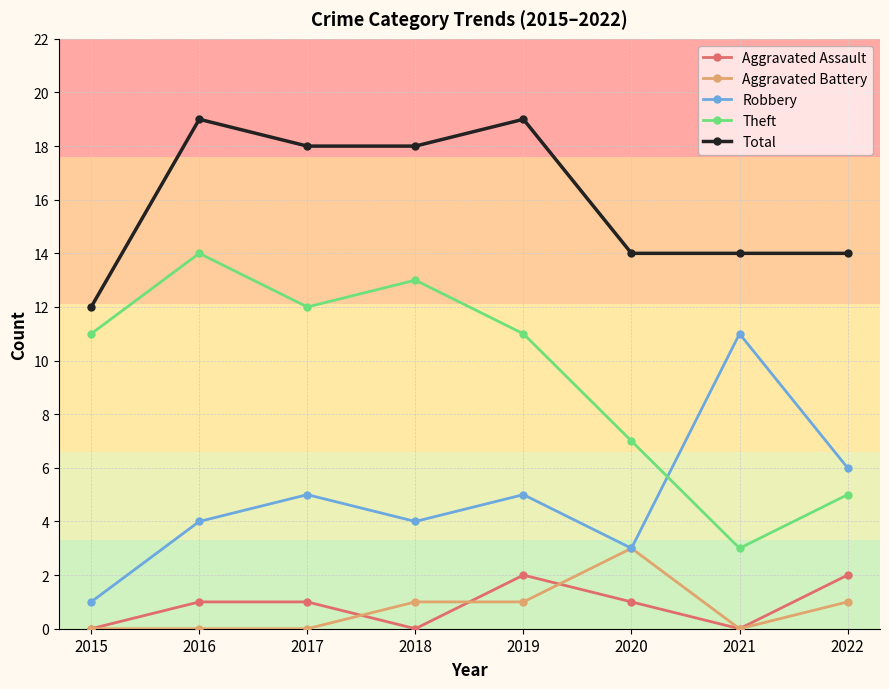

What is the maximum value shown in the chart?

19